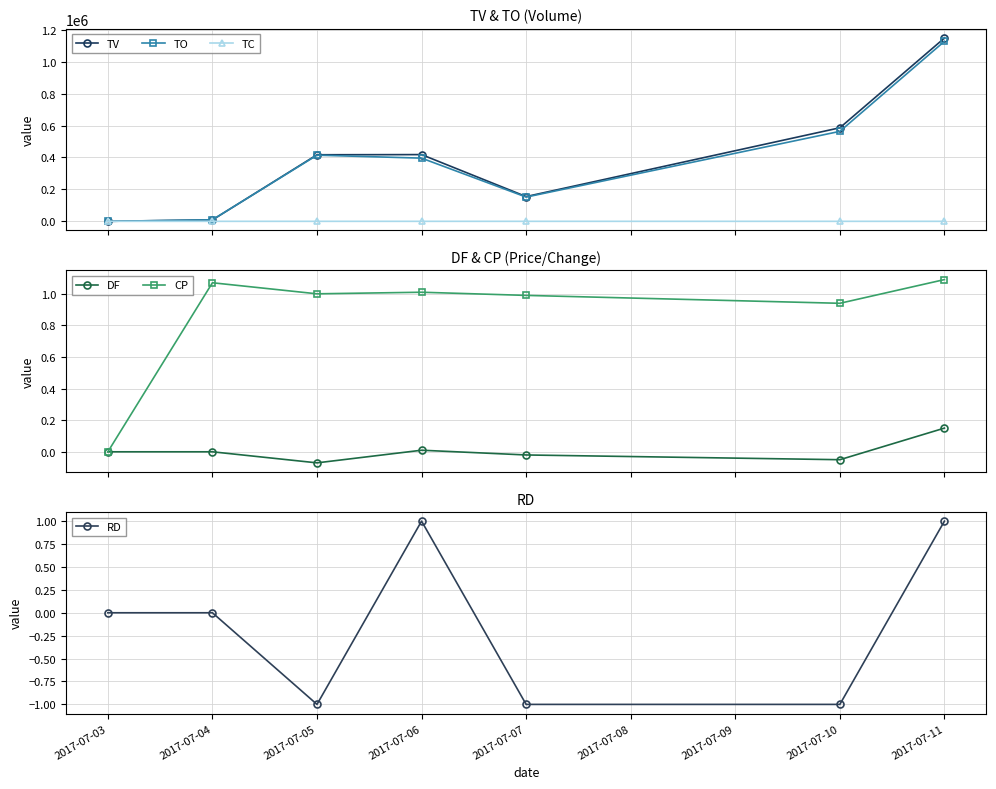

Where does the RD series first go above 0?

2017-07-06